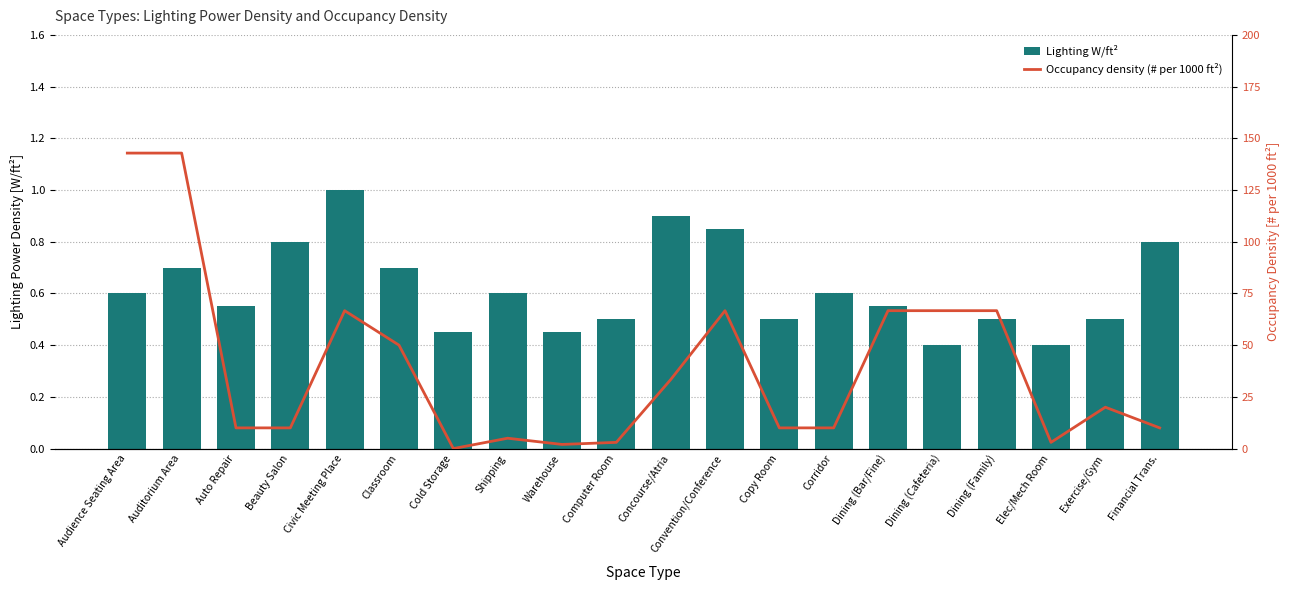

What is the greatest value displayed?

142.9